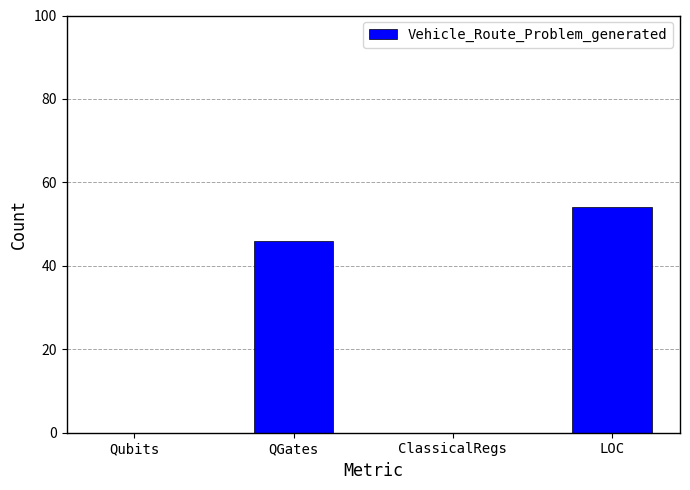

What is the sum of all values?

100